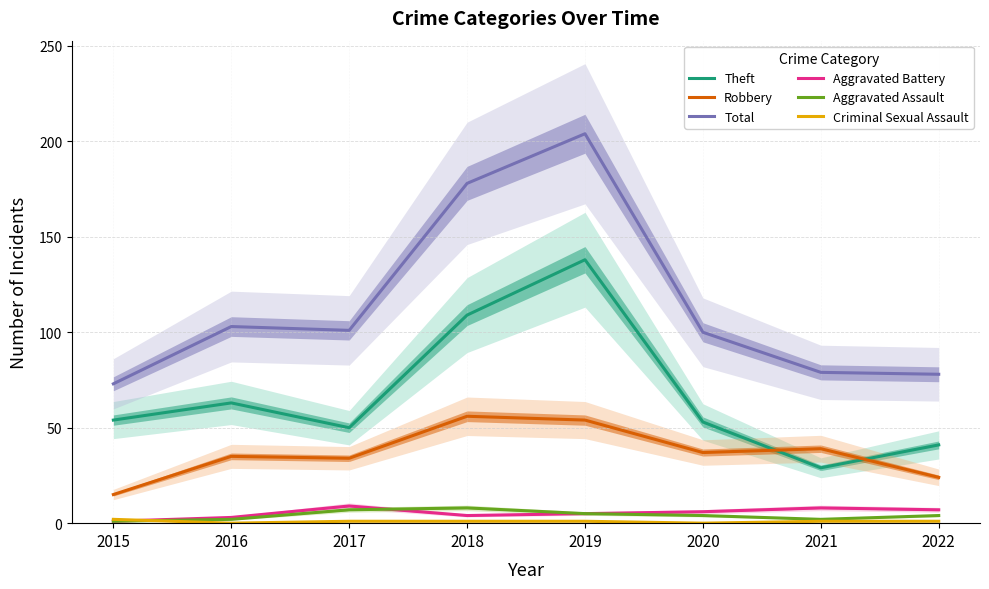

What is the difference between the highest and lowest values at 2018?

177